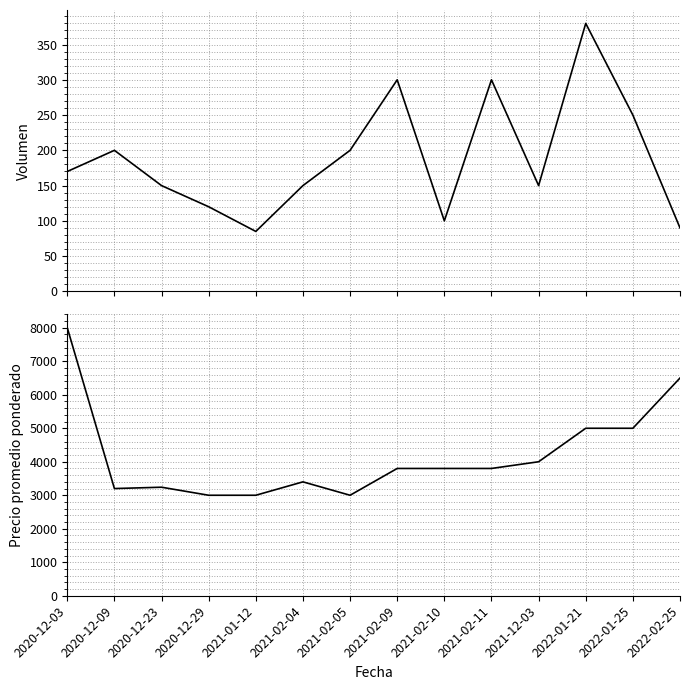

At which label does Precio promedio ponderado first exceed 3800?

2020-12-03